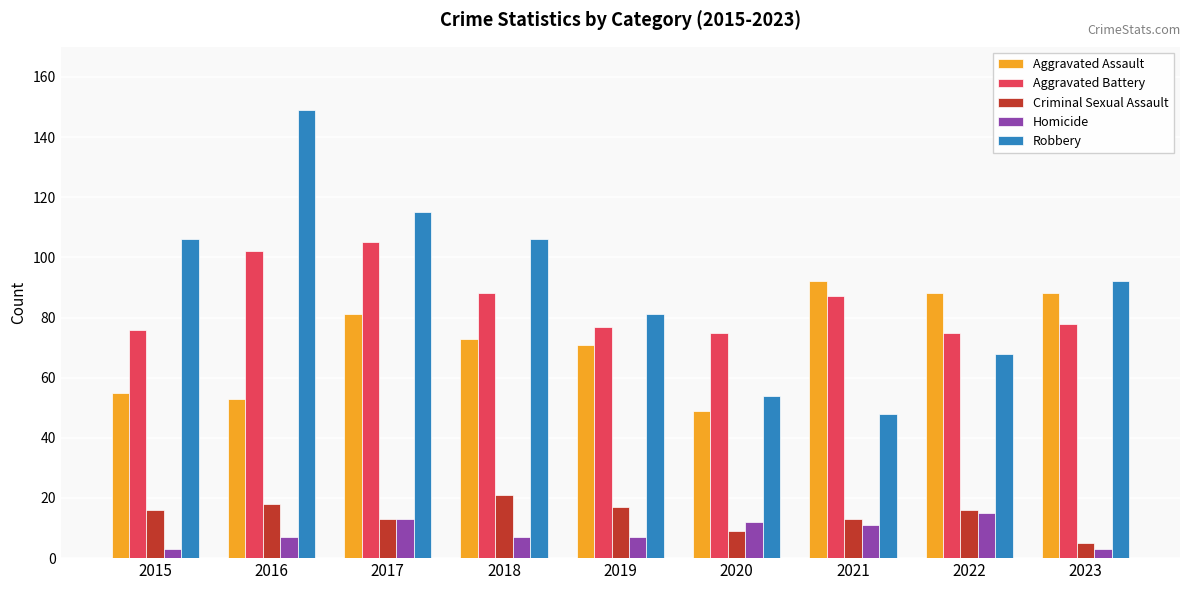

What is the value of the Aggravated Assault bar at the 7th from the left?

92